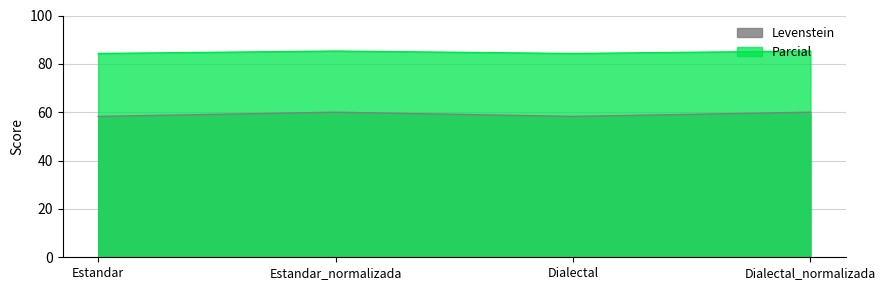

True or false: Levenstein has a value of 95.9 at Estandar_normalizada.

False